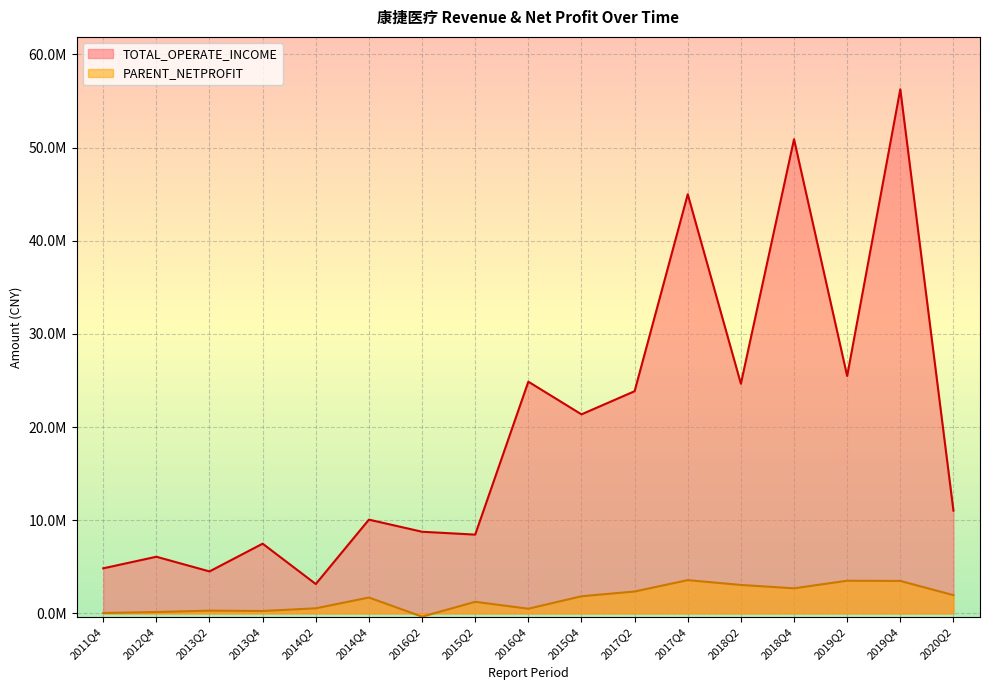

The PARENT_NETPROFIT series shows 1241869.6 at 2015Q2. True or false?

True